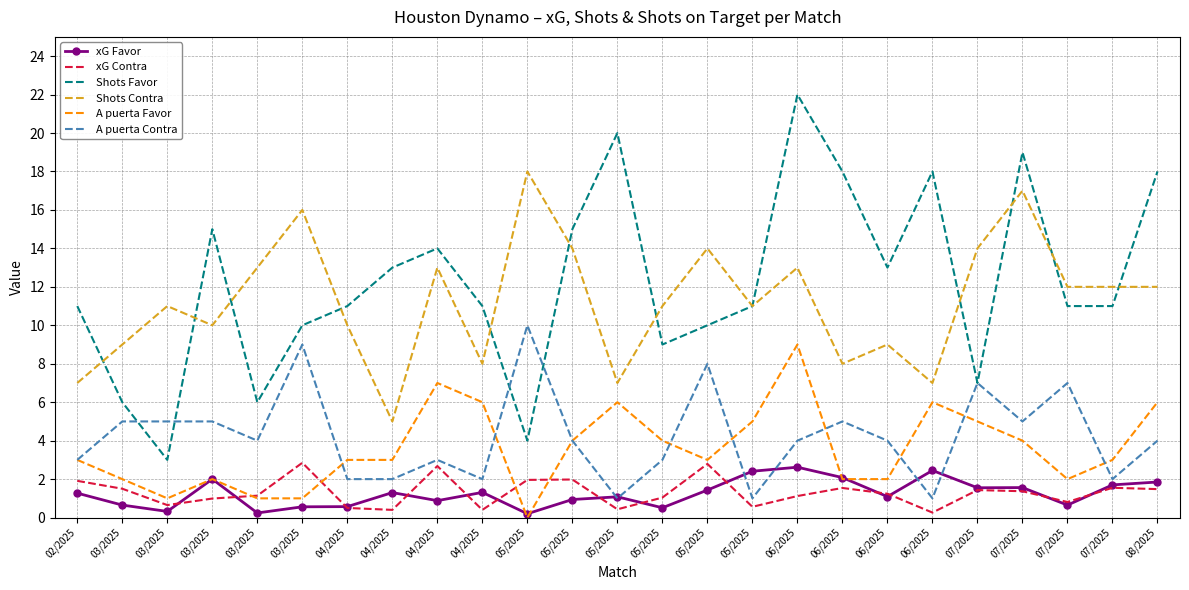

The value of xG Contra at 05/2025 is 2.0. True or false?

True